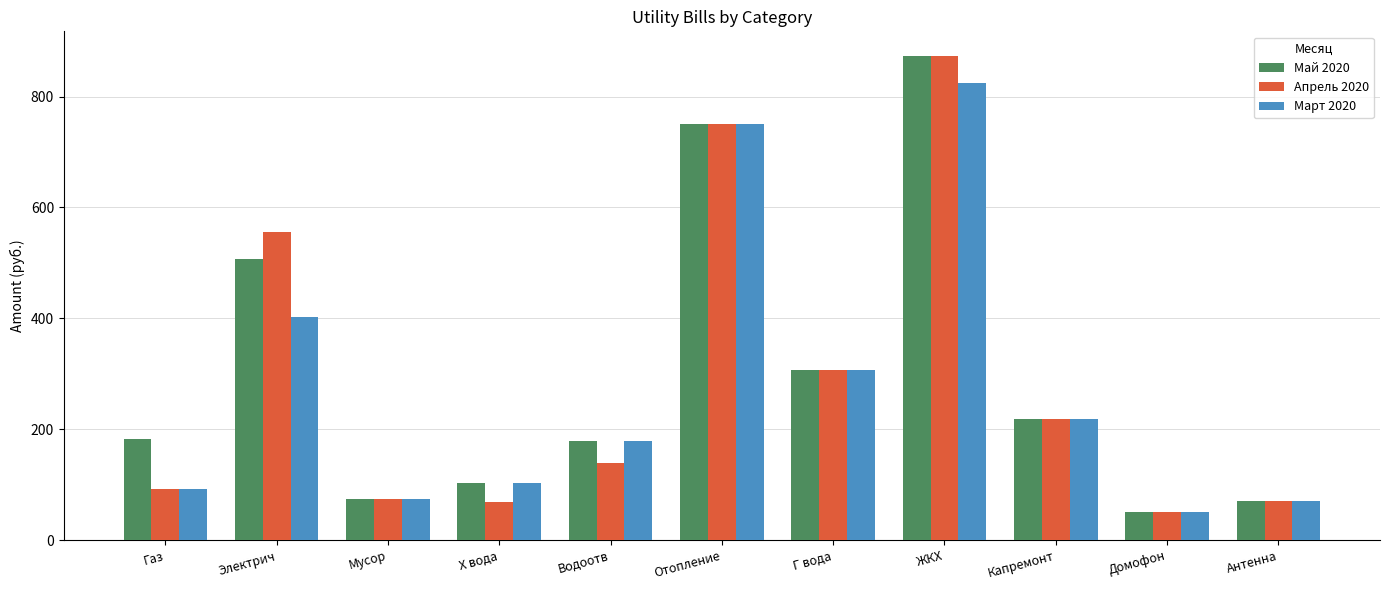

How many data points in Апрель 2020 are above 139?

6